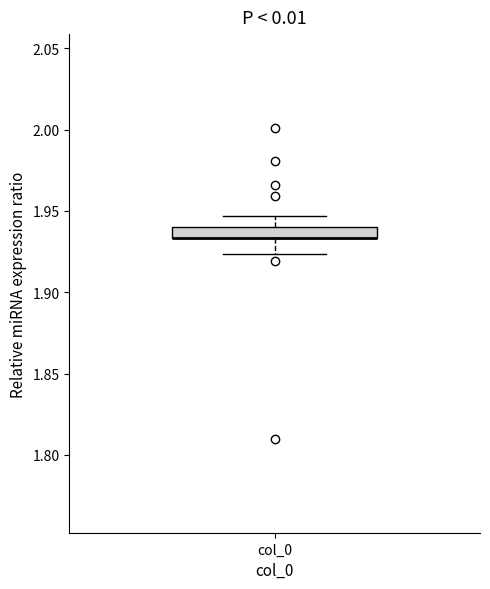

Where does the upper whisker of the box for col_0 end on the y-axis? The values are not printed on the chart, so give them approximately, as read against the axis.

1.945